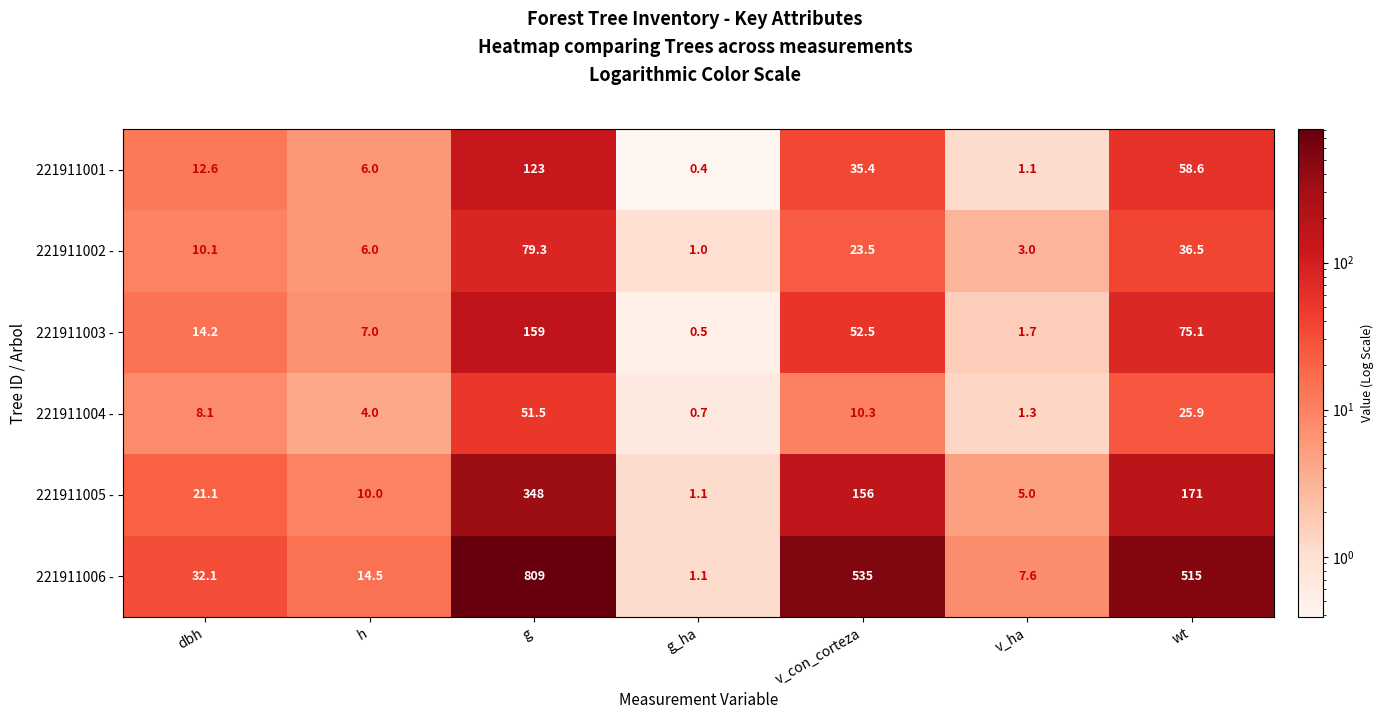

What is the total value across all series at wt?

882.1